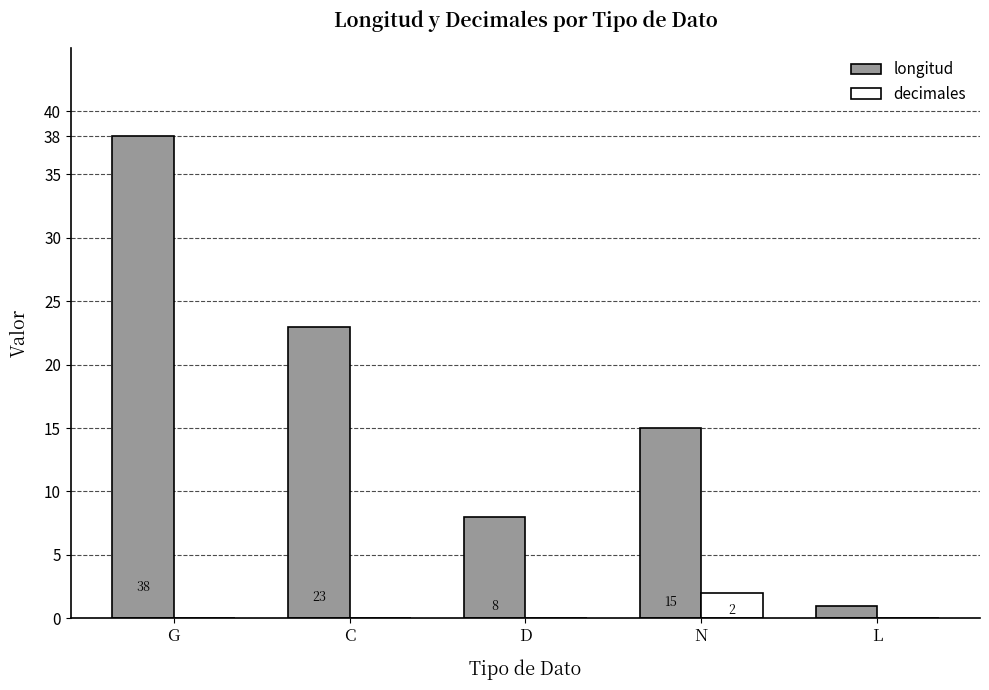

How many data points does each series have?

5